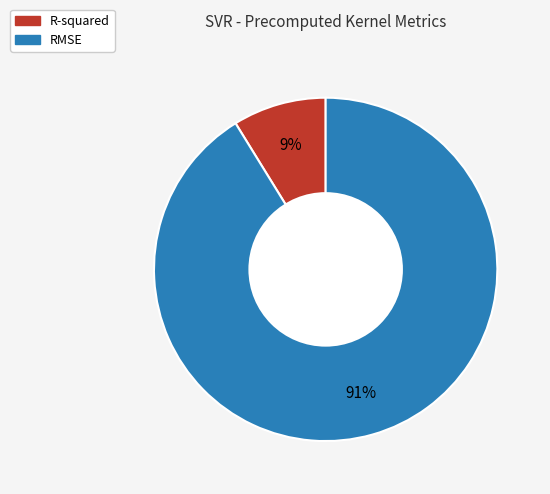

How many slices are in this pie chart?

2